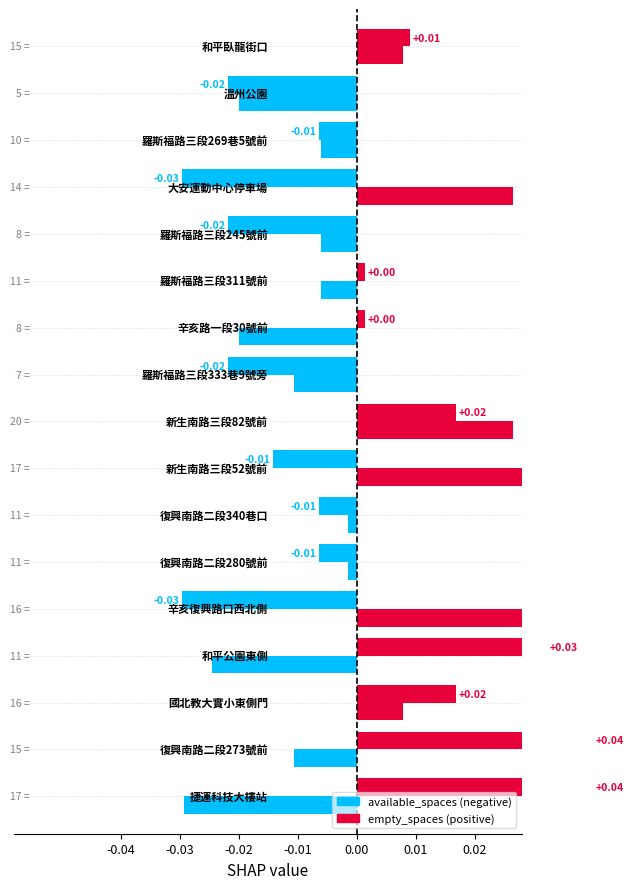

At how many categories does at least one series exceed 16?

3